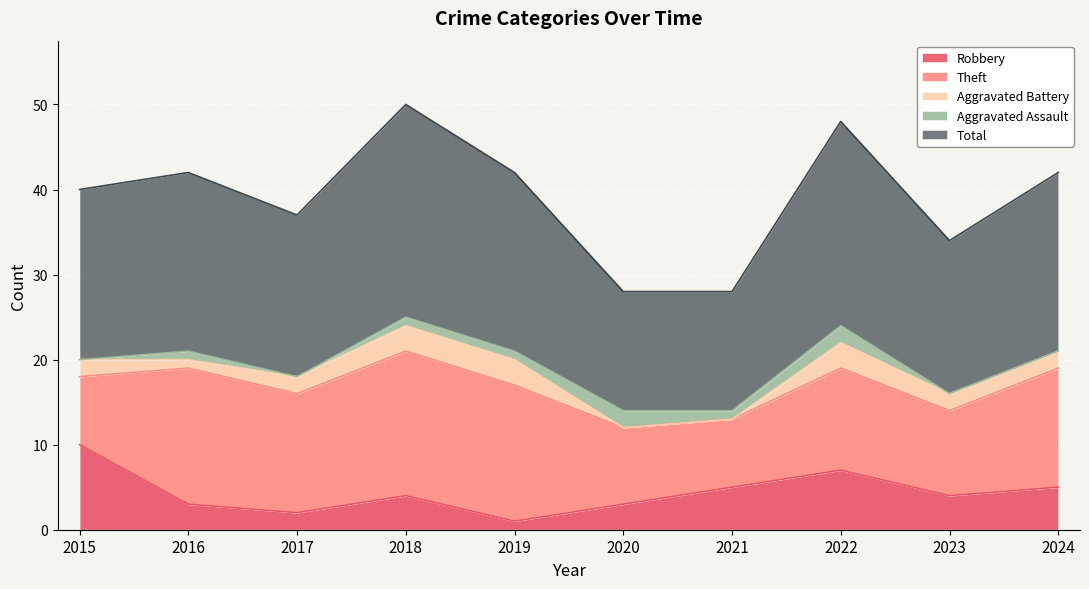

At 2017, list the series in order from largest to smallest.

Total, Theft, Robbery, Aggravated Battery, Aggravated Assault